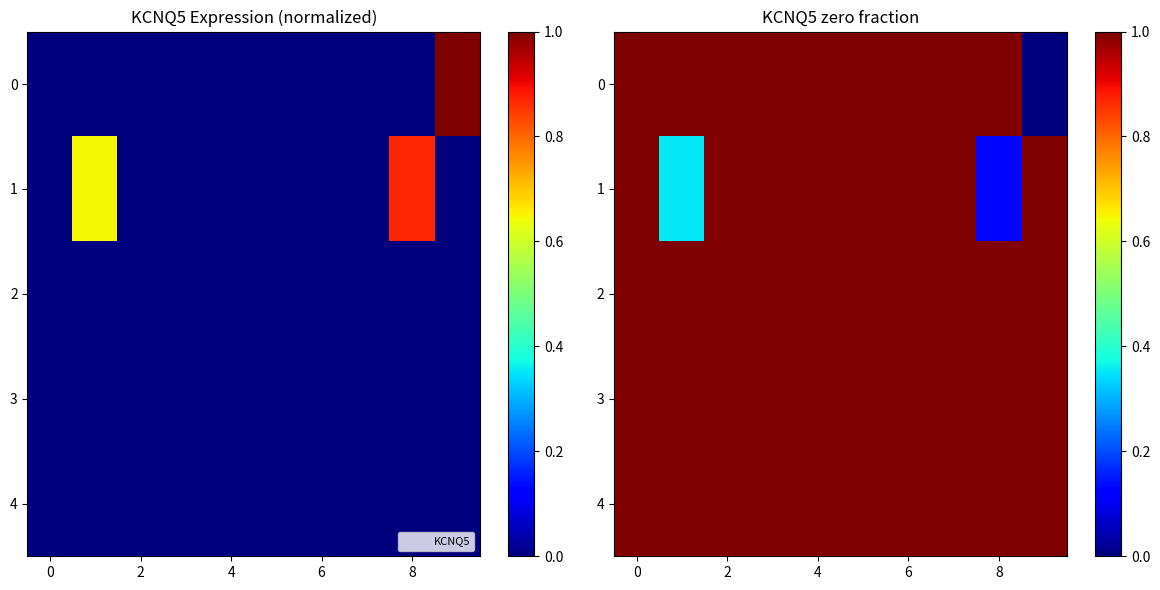

True or false: 4 has a value of 1.0 at 6.

True